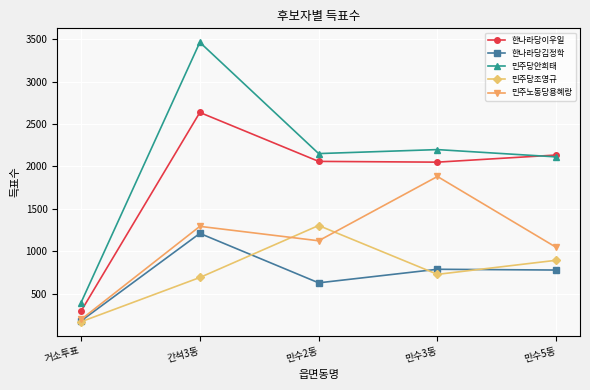

True or false: 민주당조영규 and 민주당안희태 intersect in this chart.

False